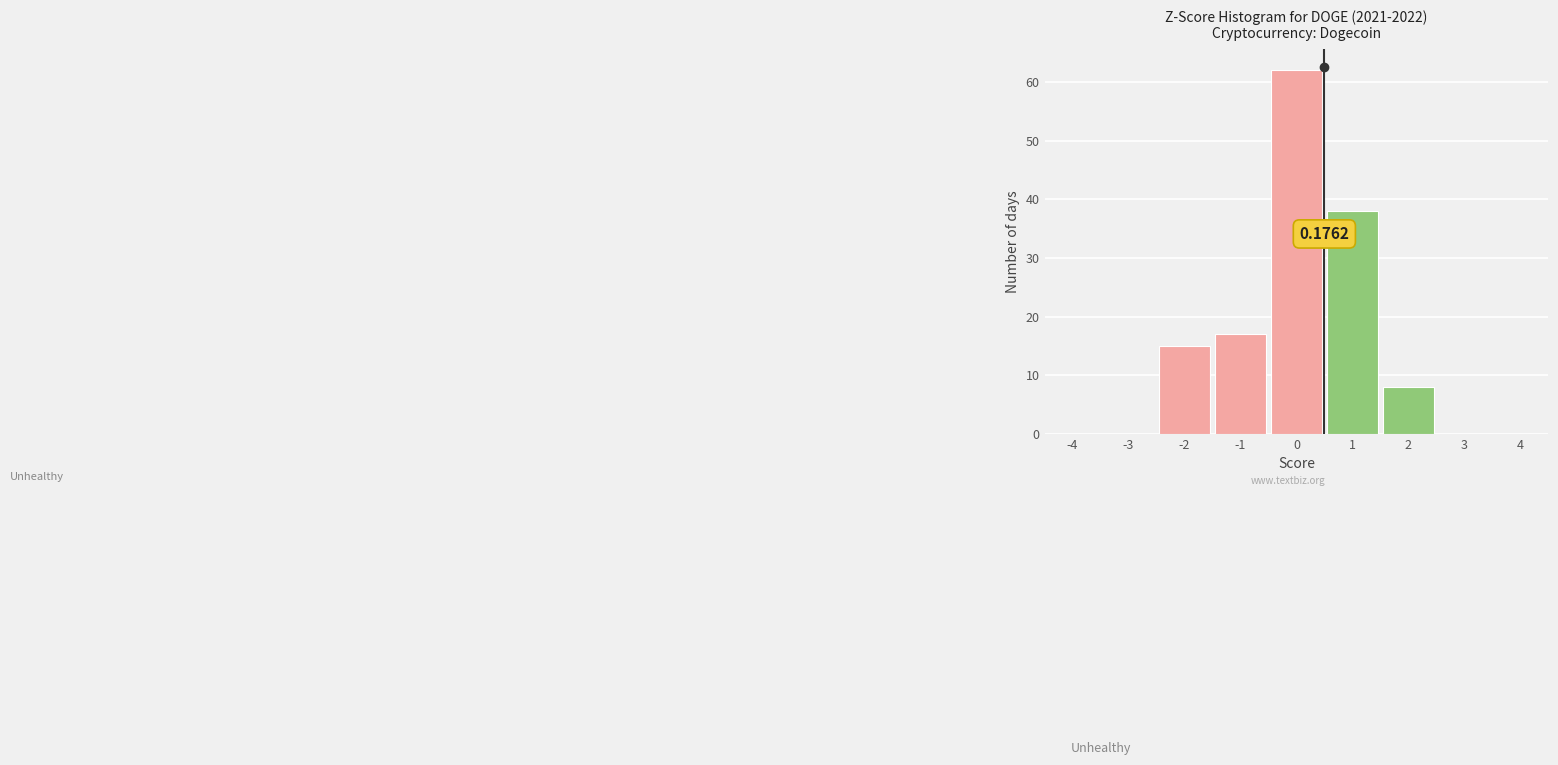

Which range on the x-axis has the tallest bar?

-0.5 to 0.5